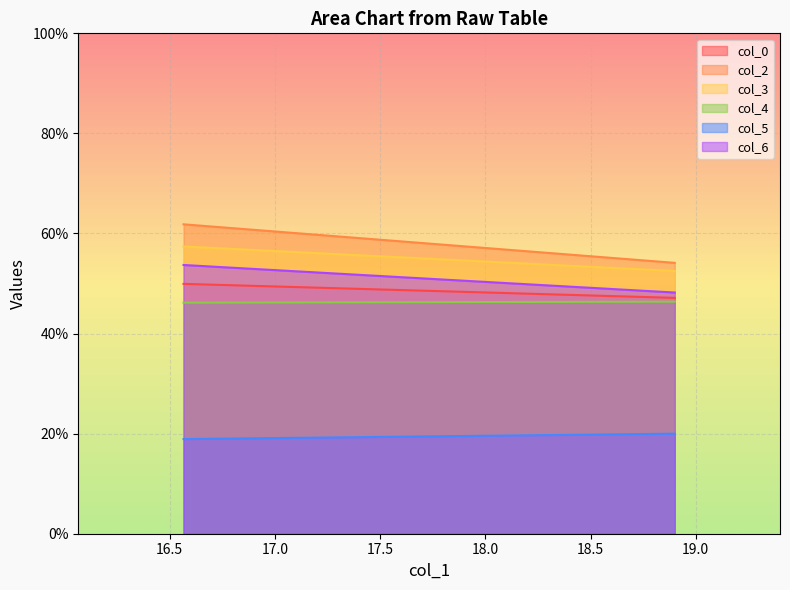

Is it true that col_5 equals 18.9 at 16.56666667?

True